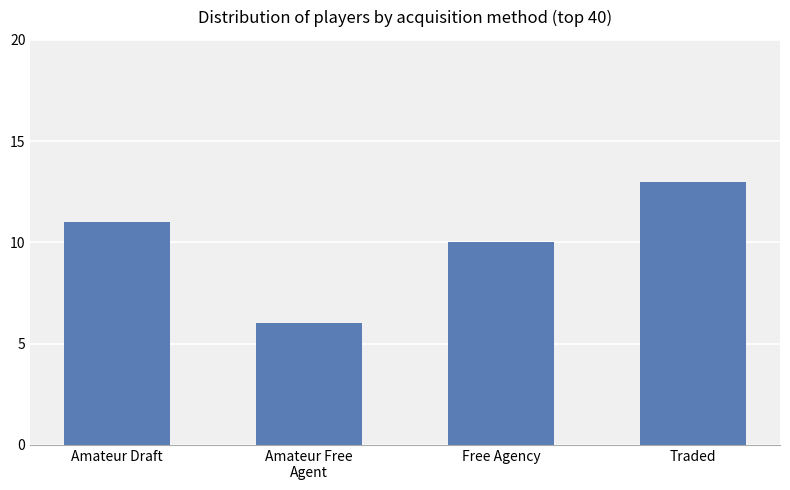

List the labels in order of value, largest first.

Traded, Amateur Draft, Free Agency, Amateur Free
Agent